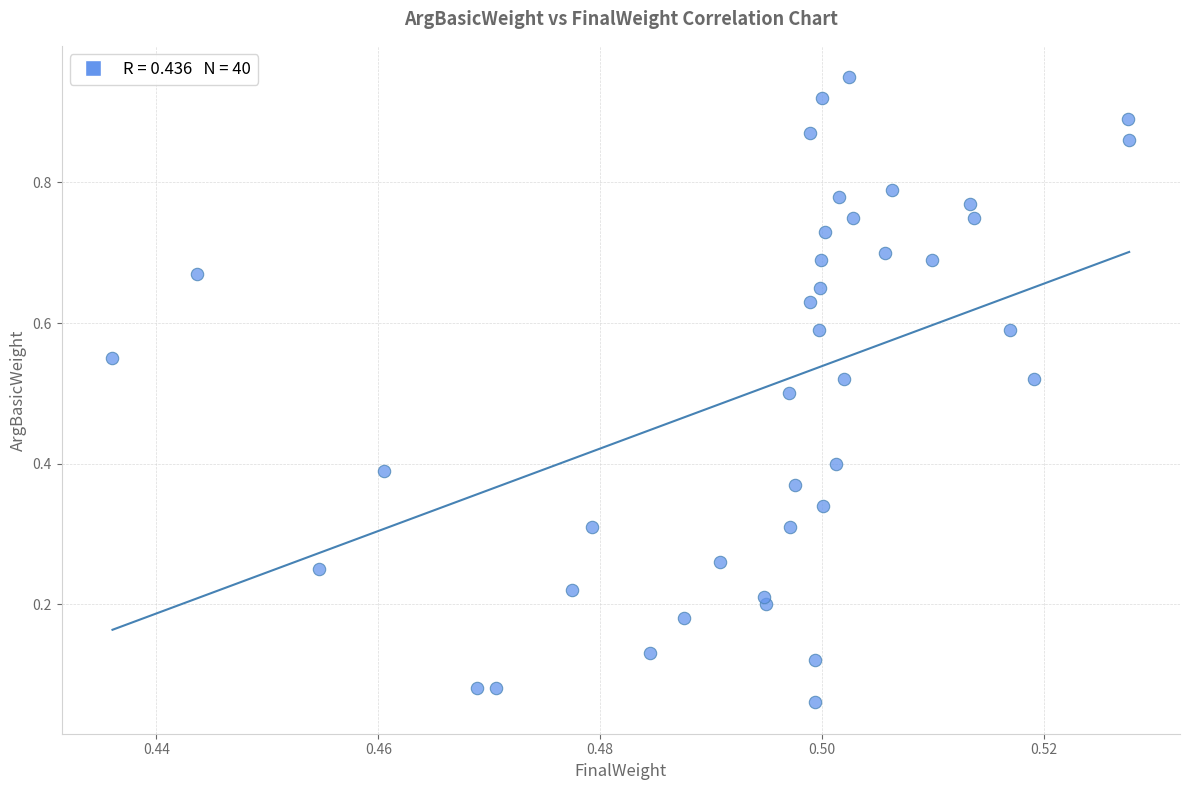

How many data points are displayed?

40